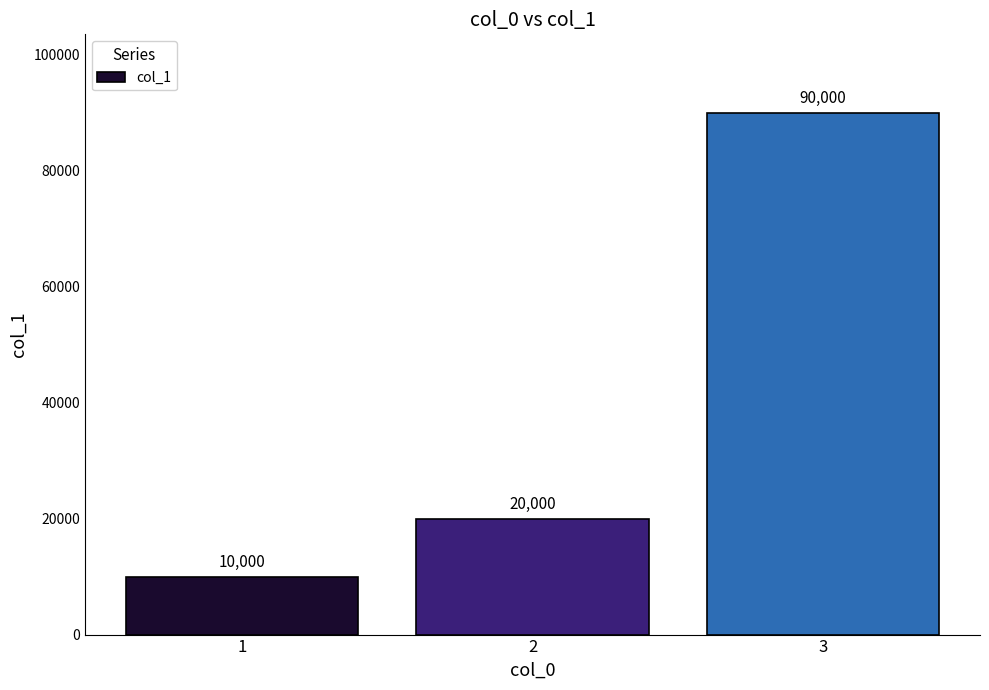

Rank the categories by value from lowest to highest.

1, 2, 3